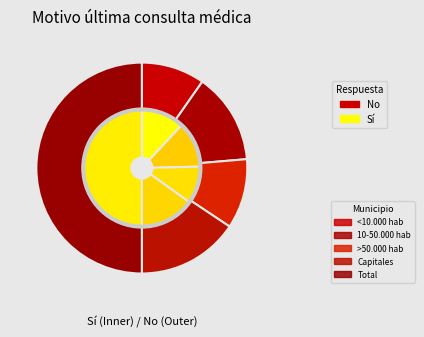

What is the smallest slice in the pie chart?

>50.000 hab